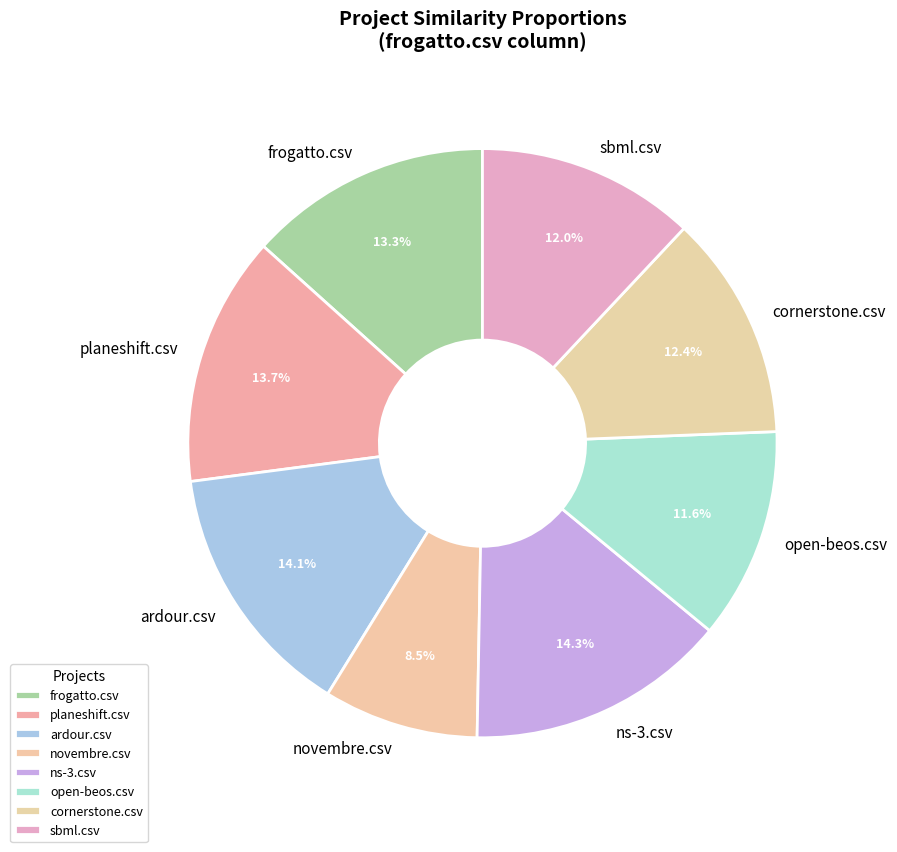

Is it true that open-beos.csv is 24% of the pie?

False